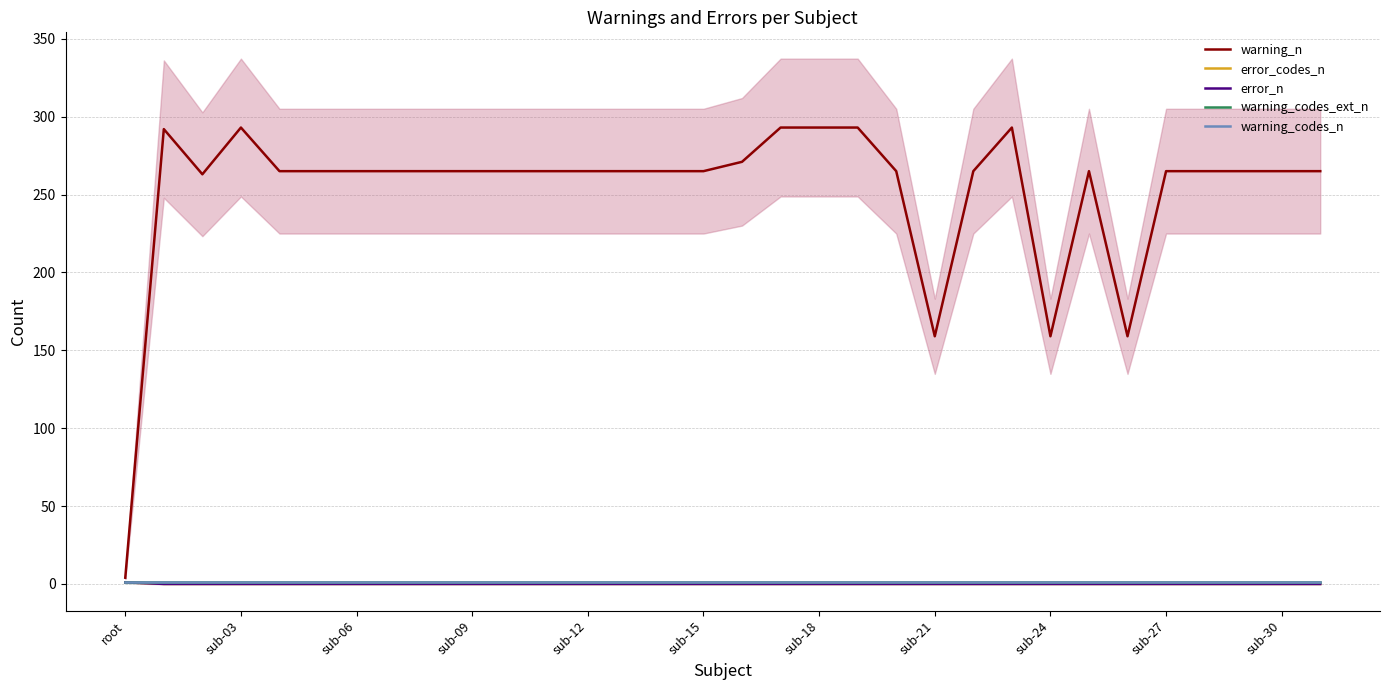

What is the difference between the maximum and second lowest values in the warning_n series?

134